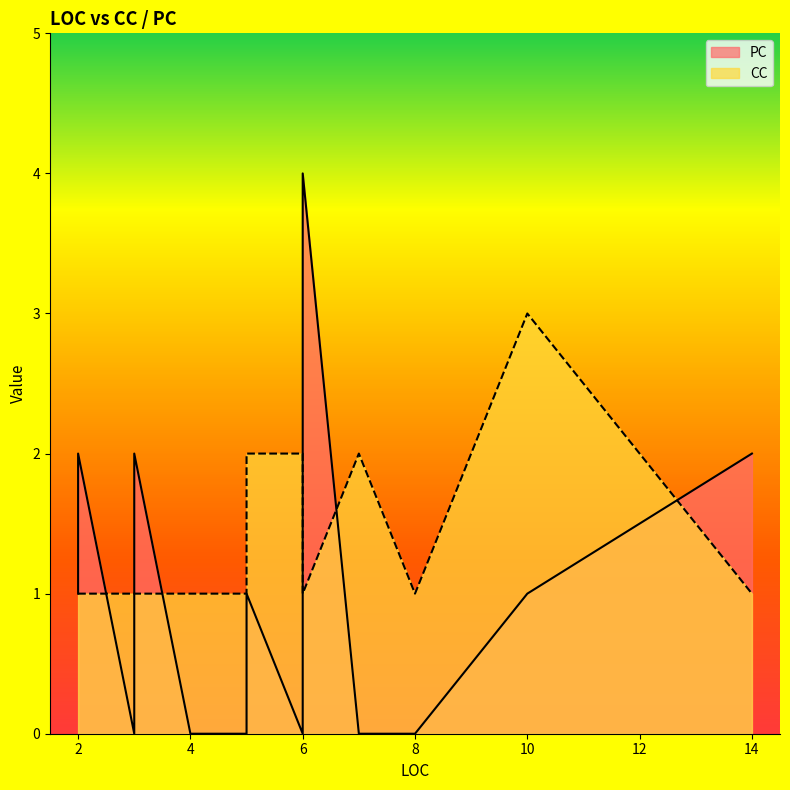

Which category has the highest value in the CC series?

10